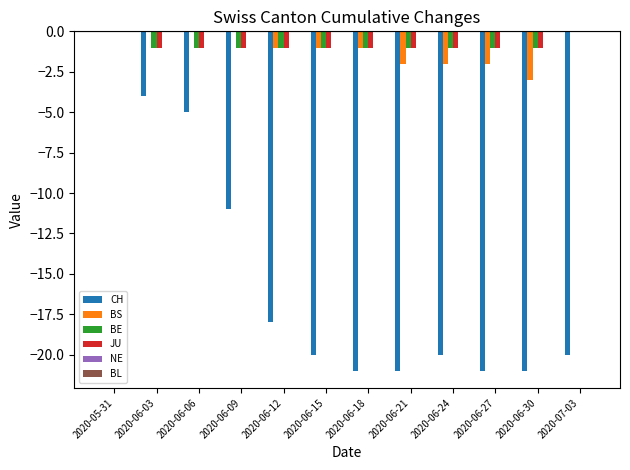

Are the bars horizontal?

No